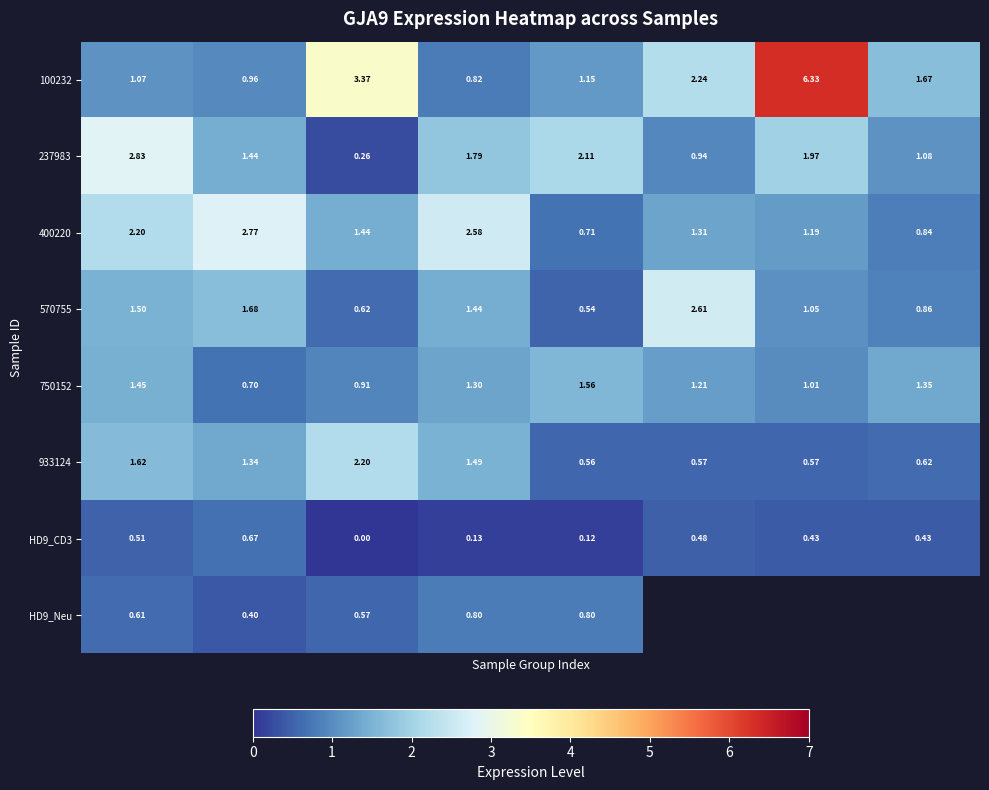

How many data points in 237983 are less than 1?

2